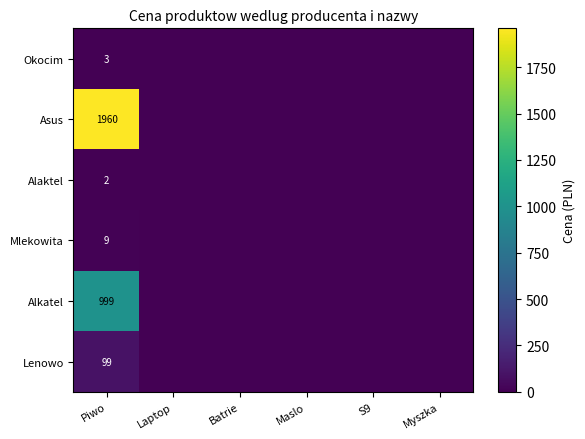

Count the number of data series in this chart.

6